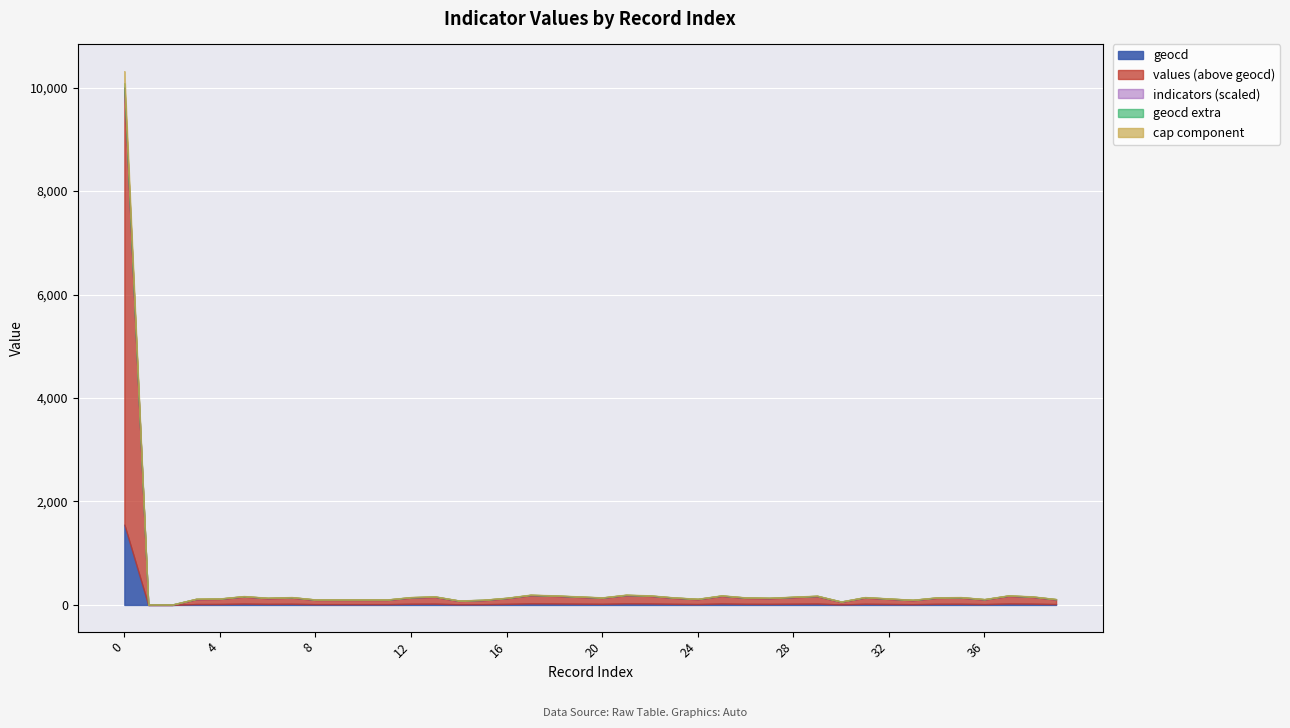

What is the sum of all indicators values?

62120